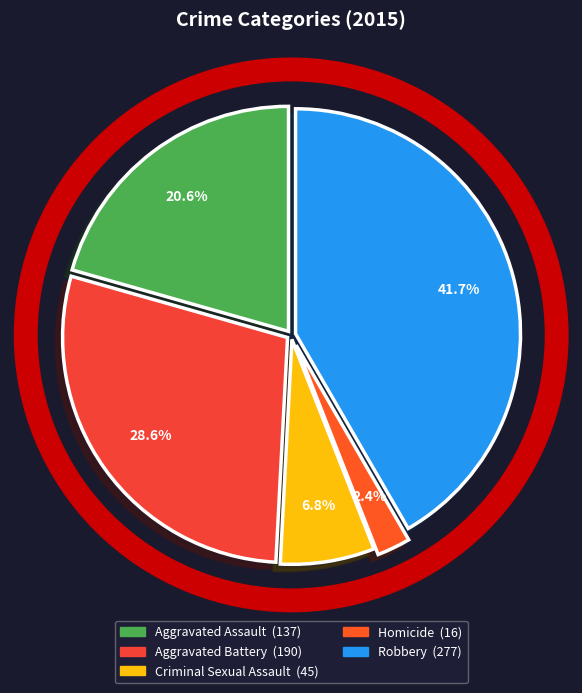

Between Robbery and Homicide, which is larger?

Robbery